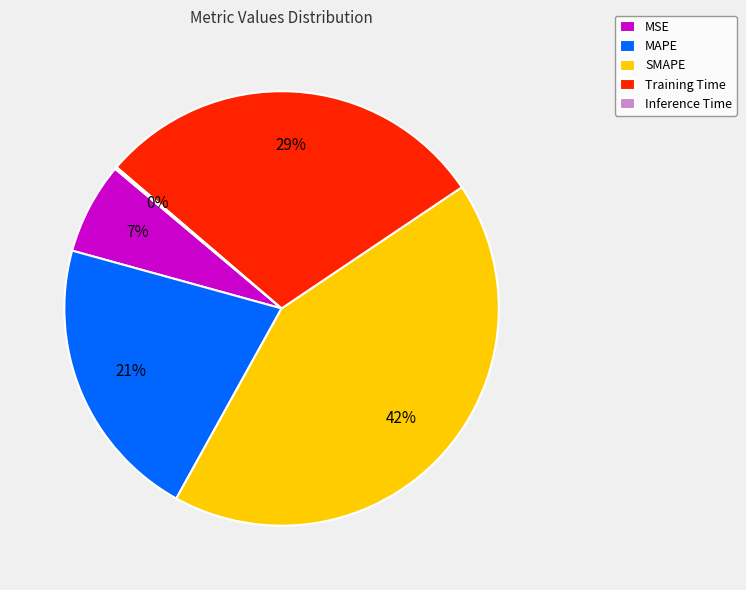

Does MAPE represent more than half of the total?

No